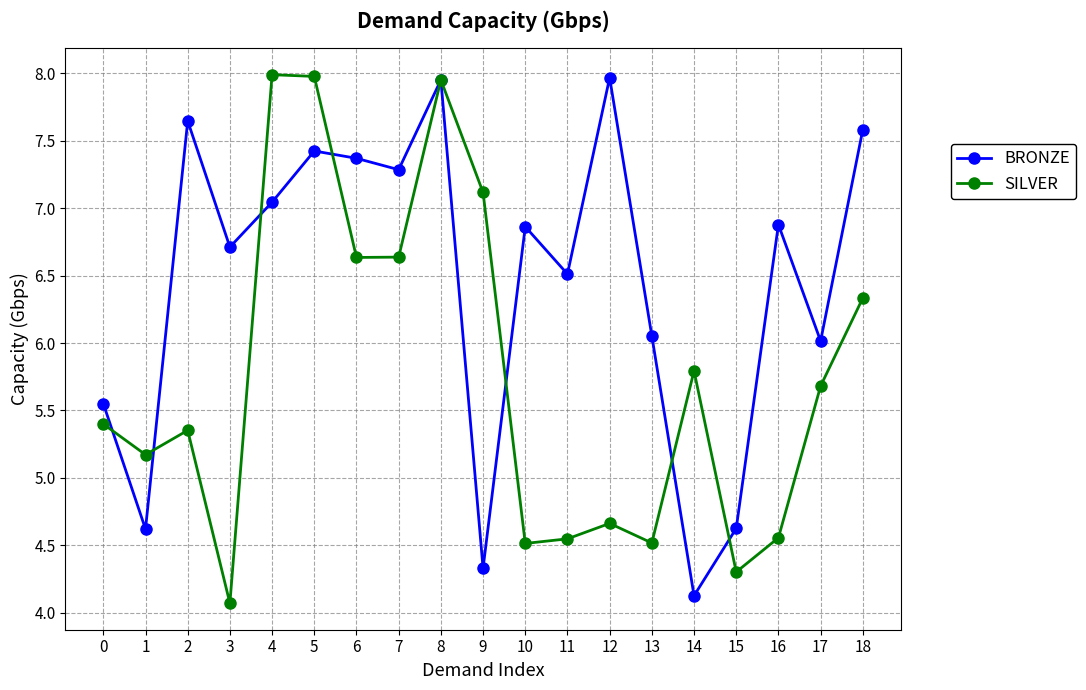

What is the smallest value displayed?

4.1